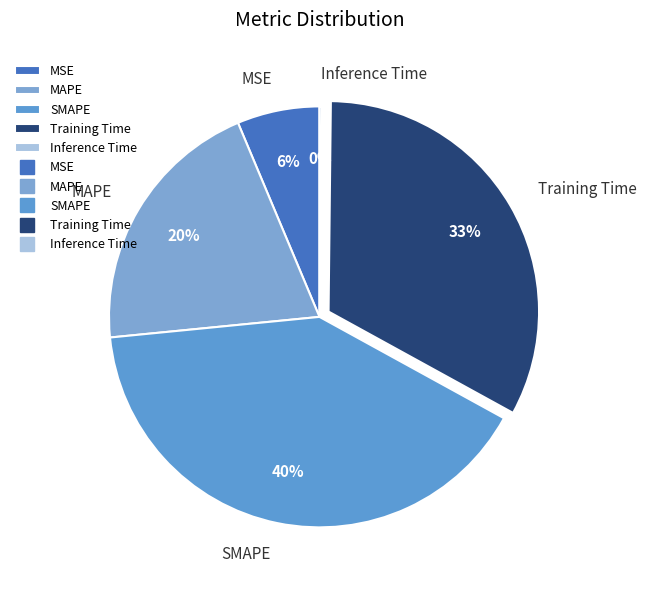

True or false: MSE accounts for 6% of the total.

True